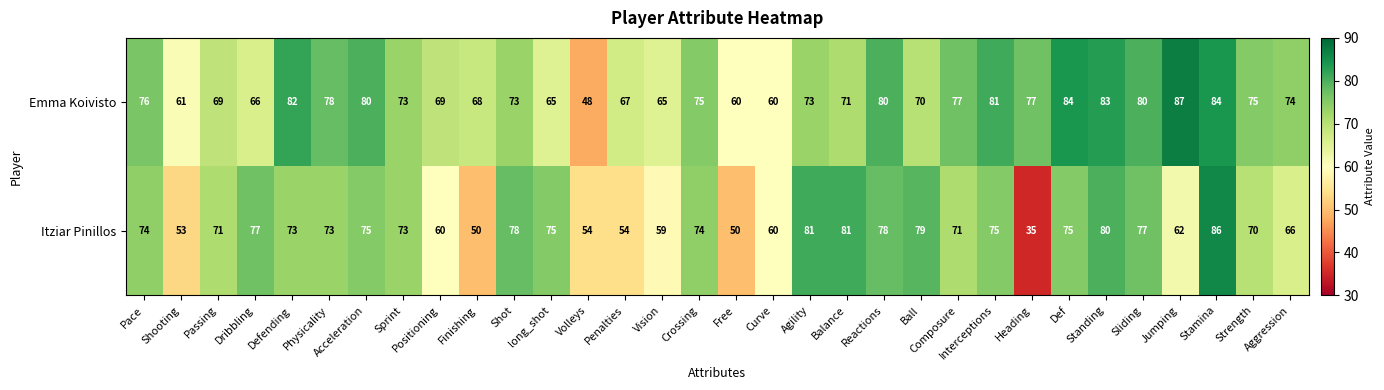

Count the number of categories in the chart.

32